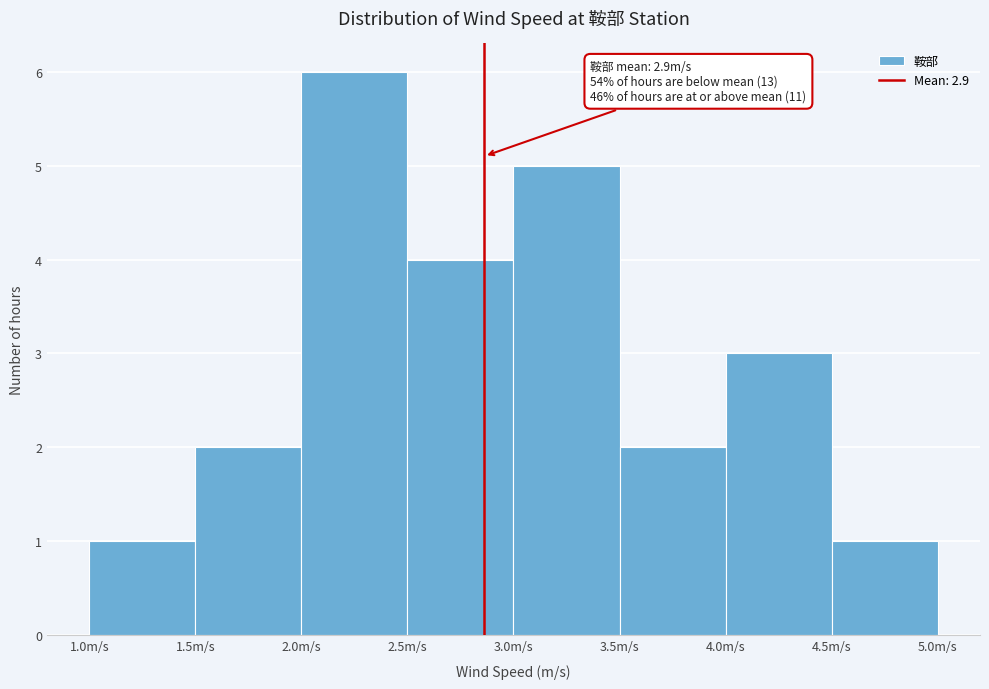

Which range on the x-axis has the tallest bar?

2.0 to 2.5